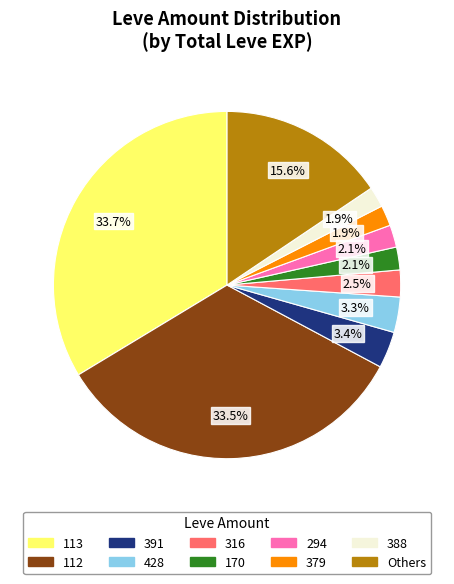

Does any single category account for the majority?

No